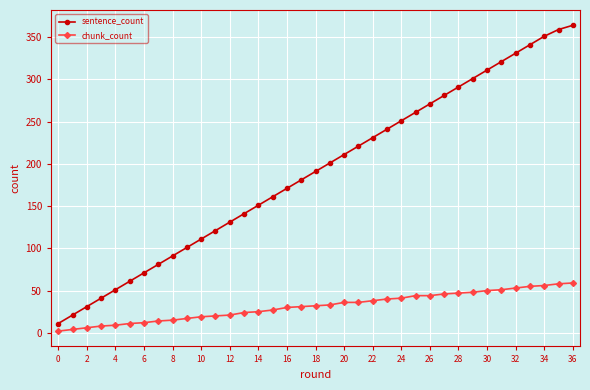

Does the chart display data point markers on the line(s)?

Yes